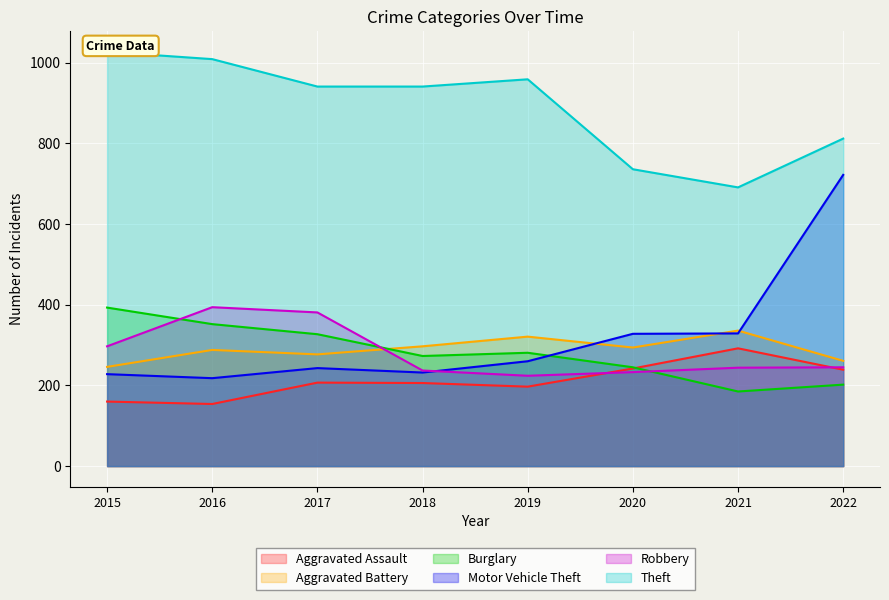

True or false: Aggravated Battery and Motor Vehicle Theft intersect in this chart.

True